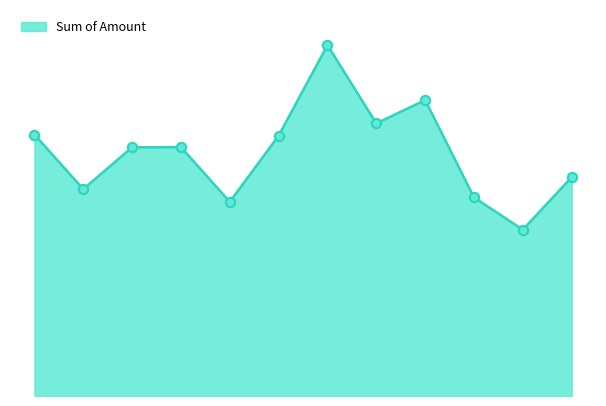

Is this an area chart (filled region under the line)?

Yes